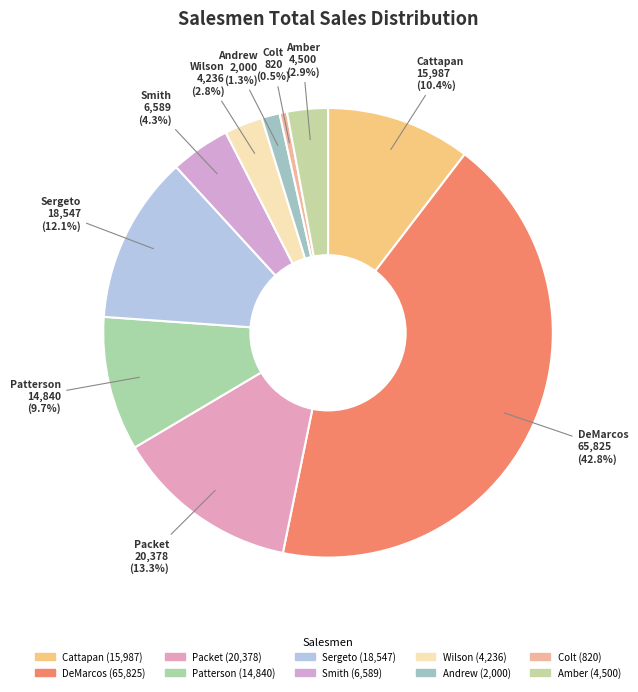

Which category has the biggest portion of the pie?

DeMarcos